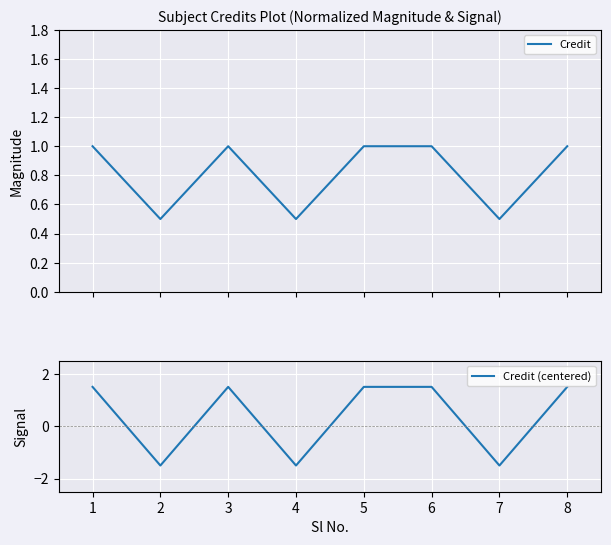

At how many categories does at least one series exceed 1?

5